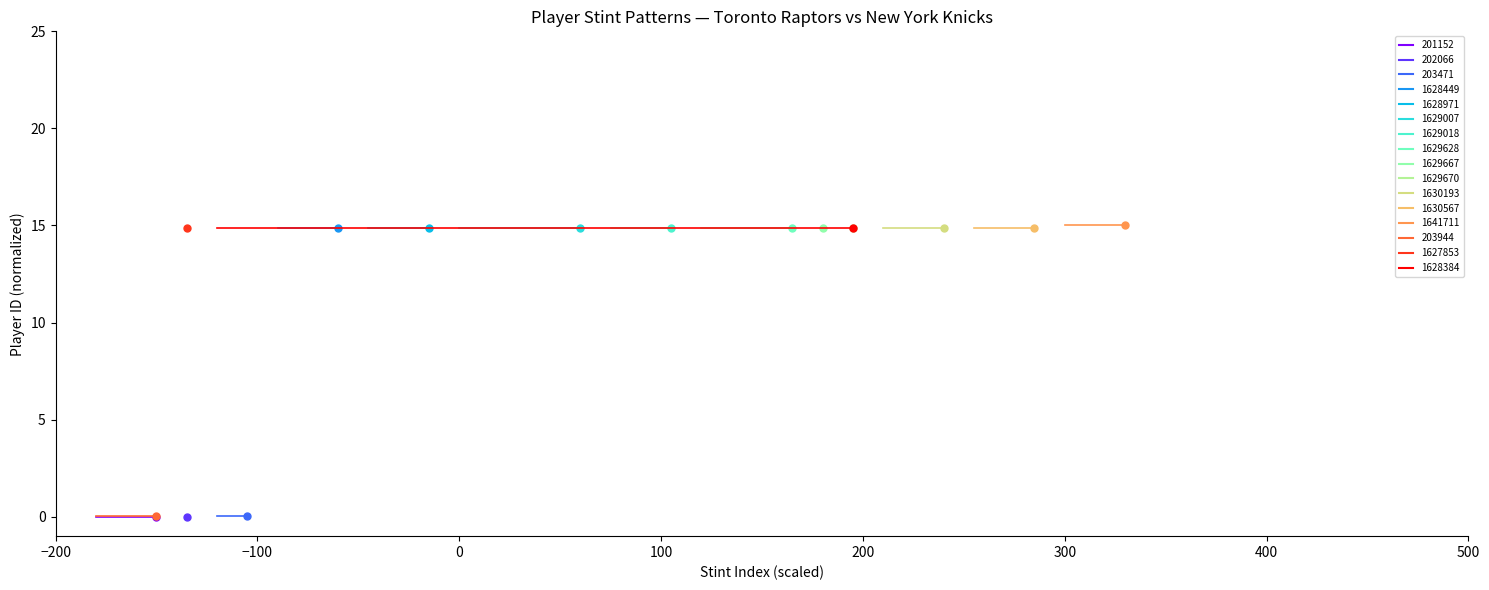

How many distinct data groups are displayed?

2